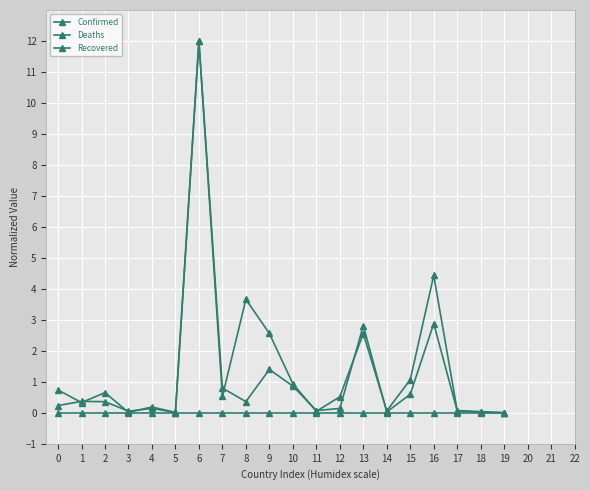

Does the chart have visible grid lines?

Yes